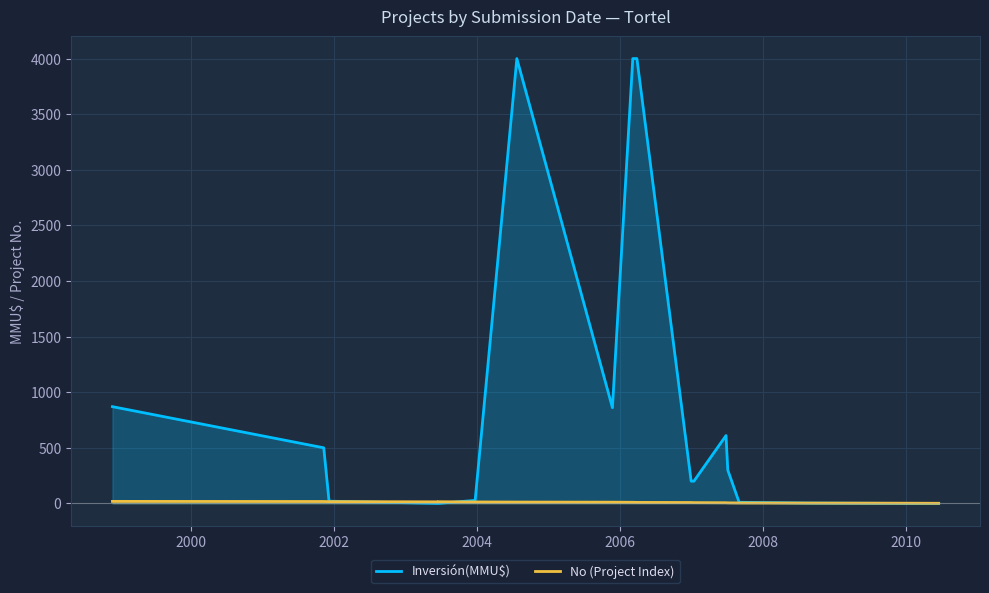

Between which two adjacent categories do No (Project Index) and Inversión(MMU$) first intersect?

2002 and 2004